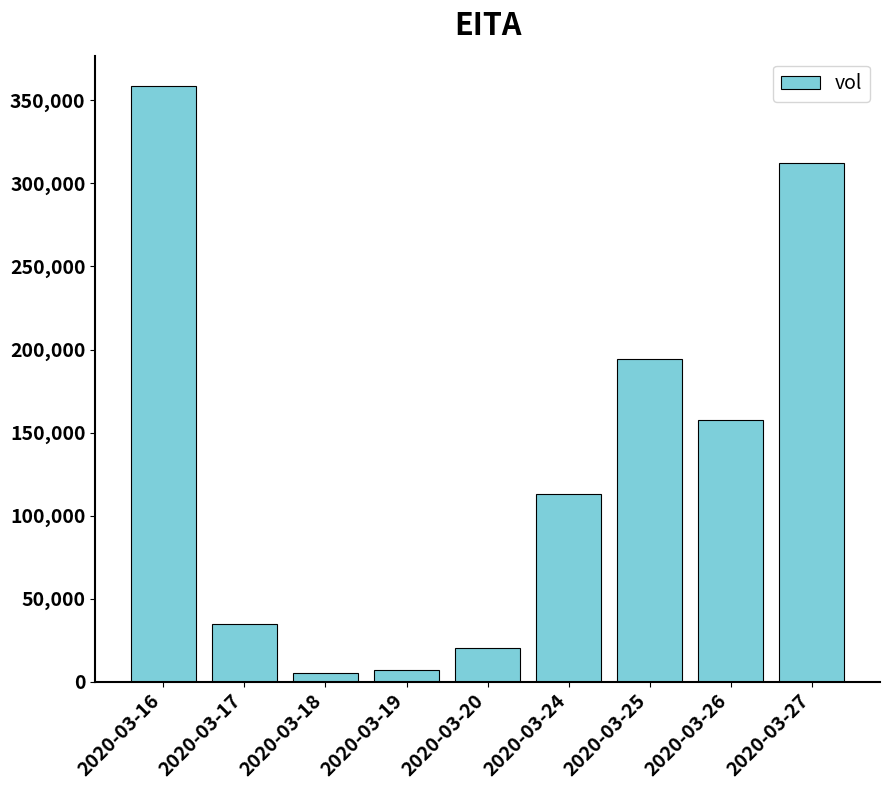

How many data points are less than 113200?

4